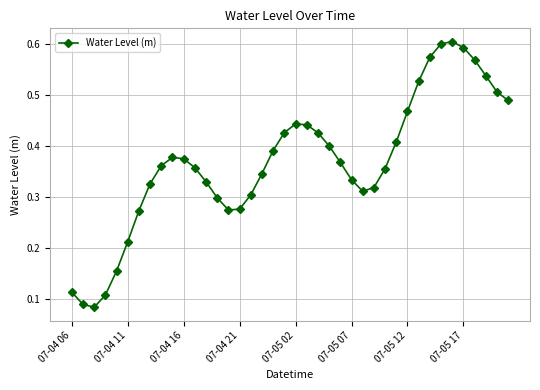

What is the sum of all values?

14.7